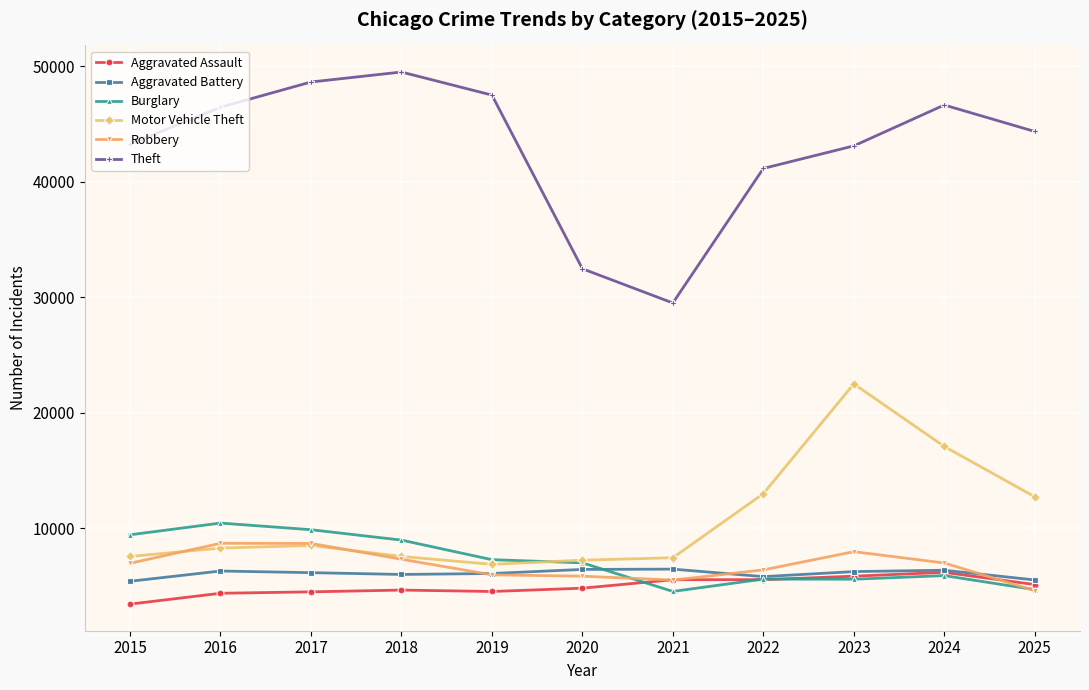

Which series has the largest total across all categories?

Theft